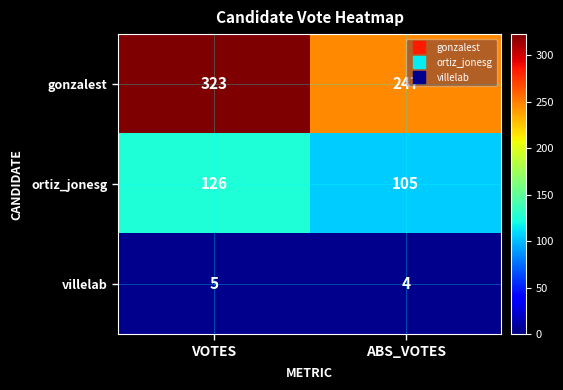

At ABS_VOTES, list the series in order from smallest to largest.

villelab, ortiz_jonesg, gonzalest